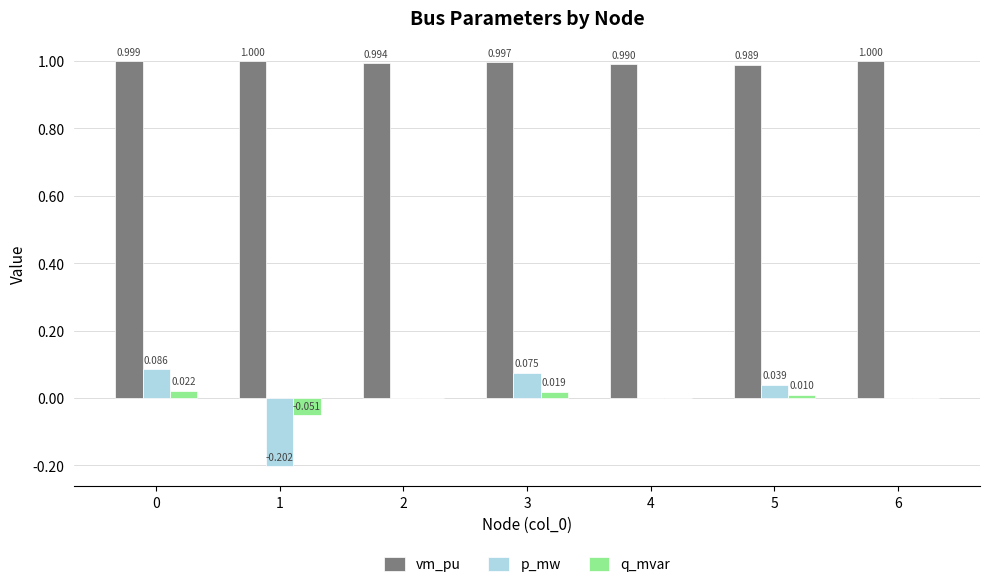

Which series has the largest total across all categories?

vm_pu